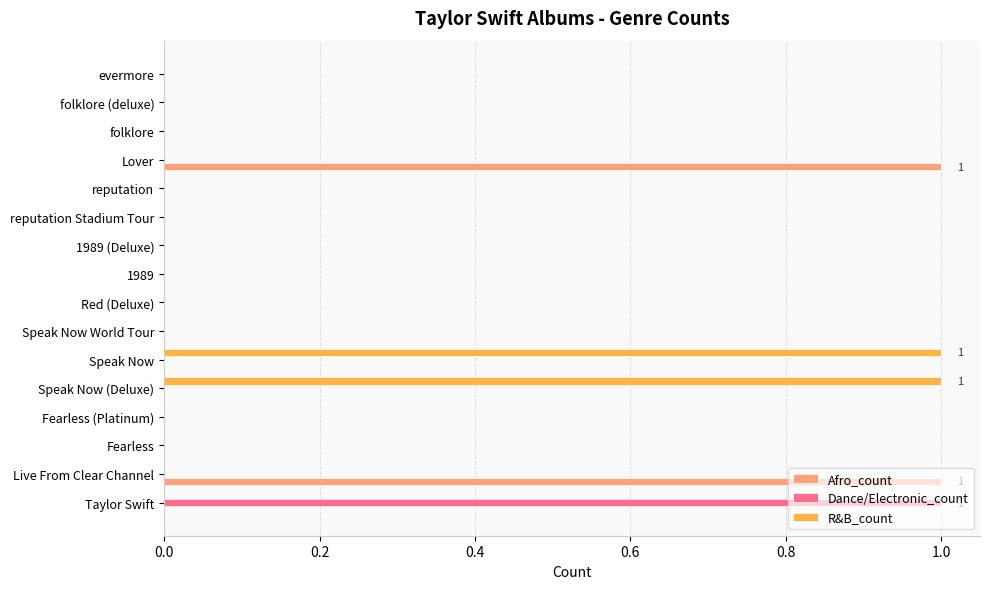

Is it true that R&B_count equals 0 at reputation Stadium Tour?

True